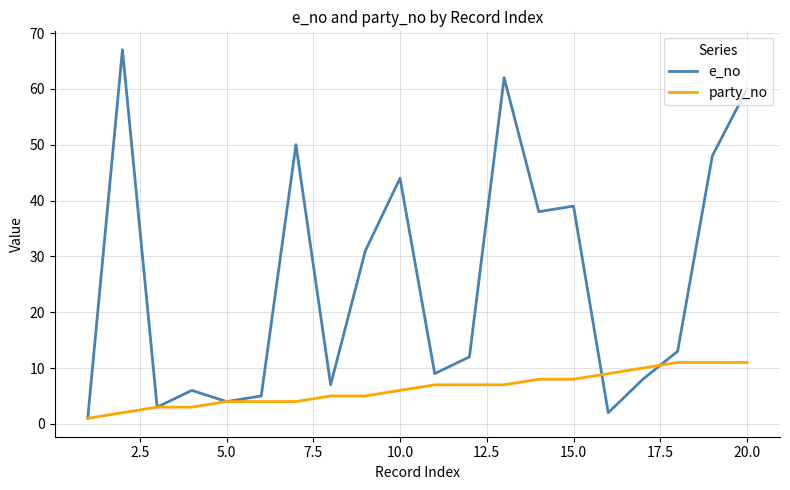

What is the difference between the maximum and second lowest values in the e_no series?

65